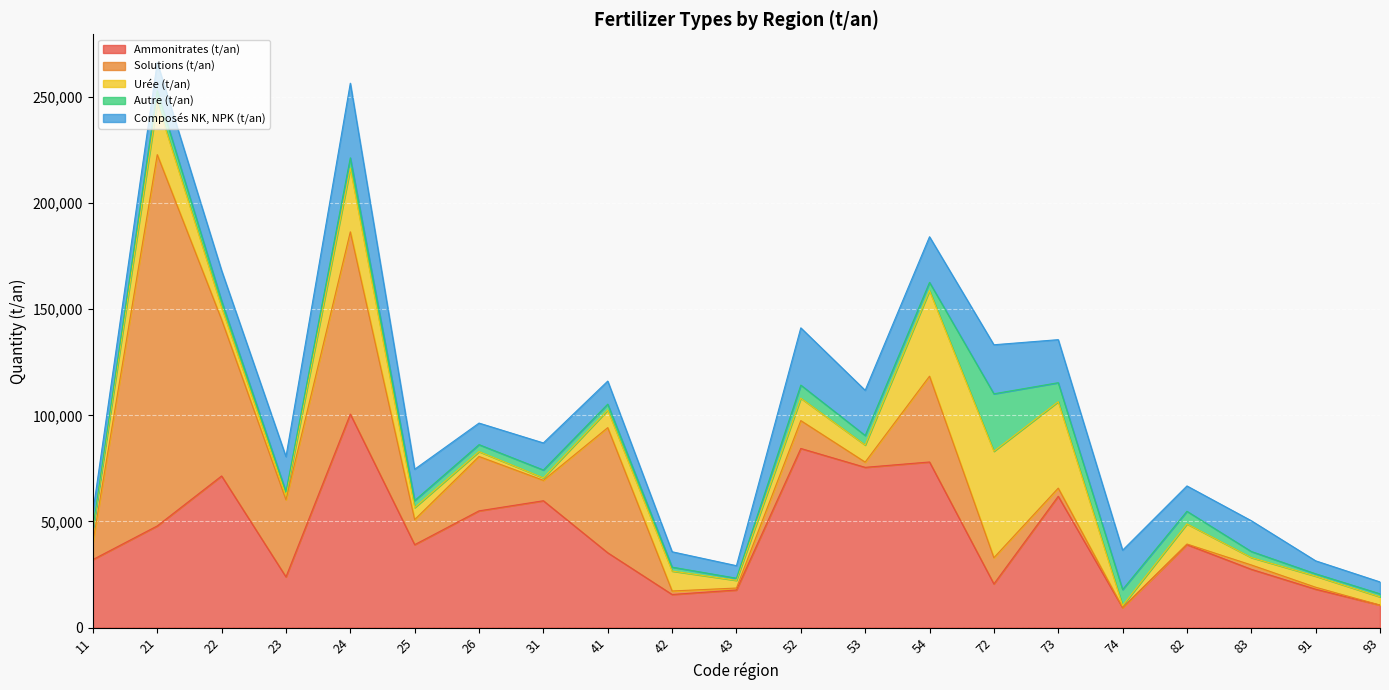

The value of Solutions (t/an) at 74 is 147. True or false?

False